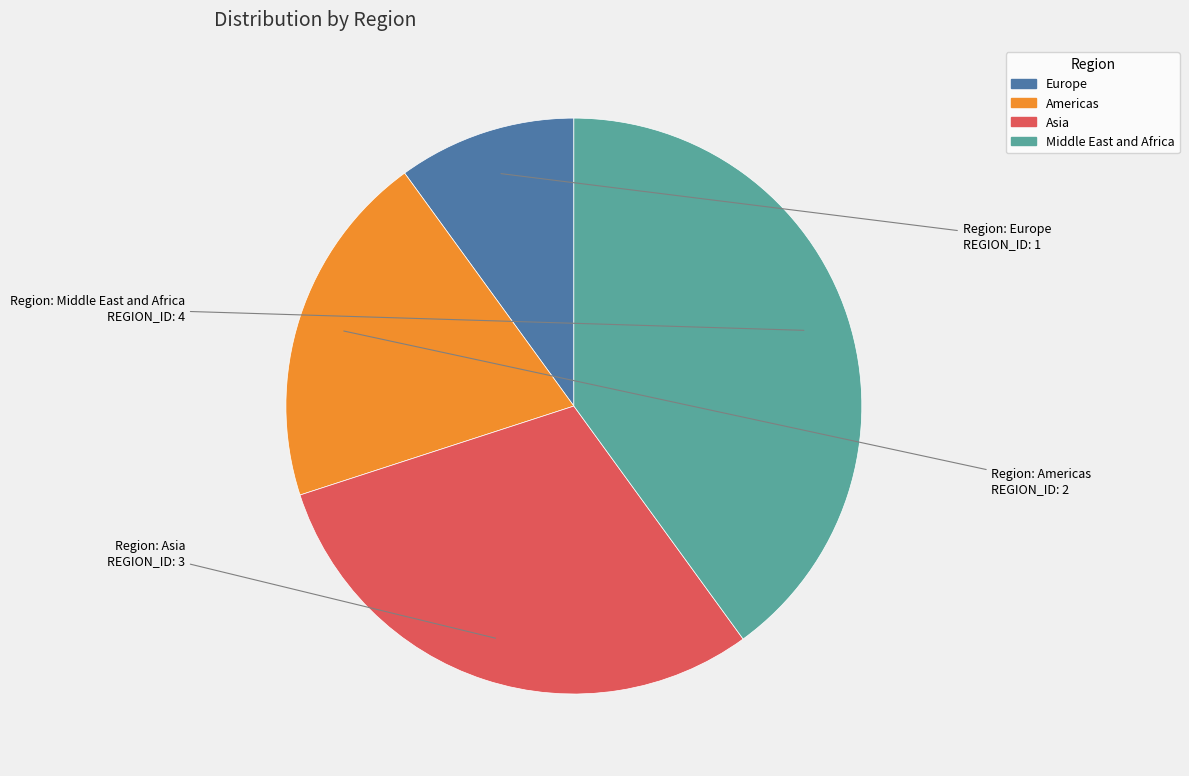

Is it true that Asia is 30% of the pie?

True